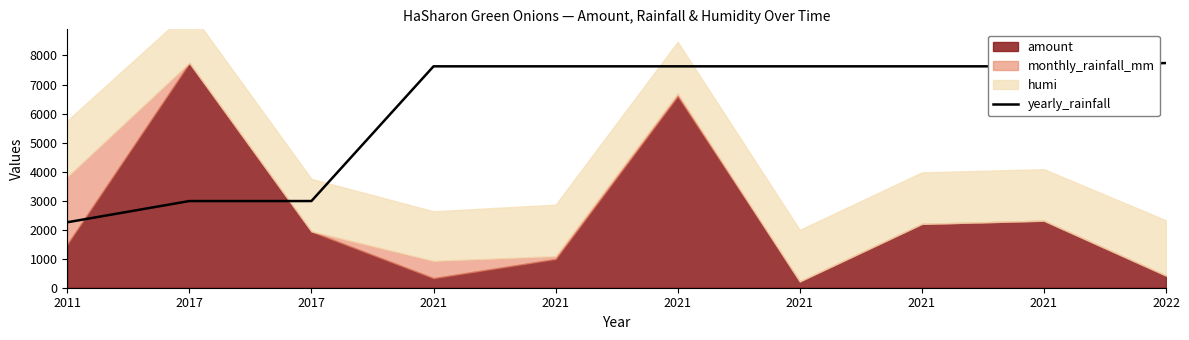

How many lines are shown in the chart?

1